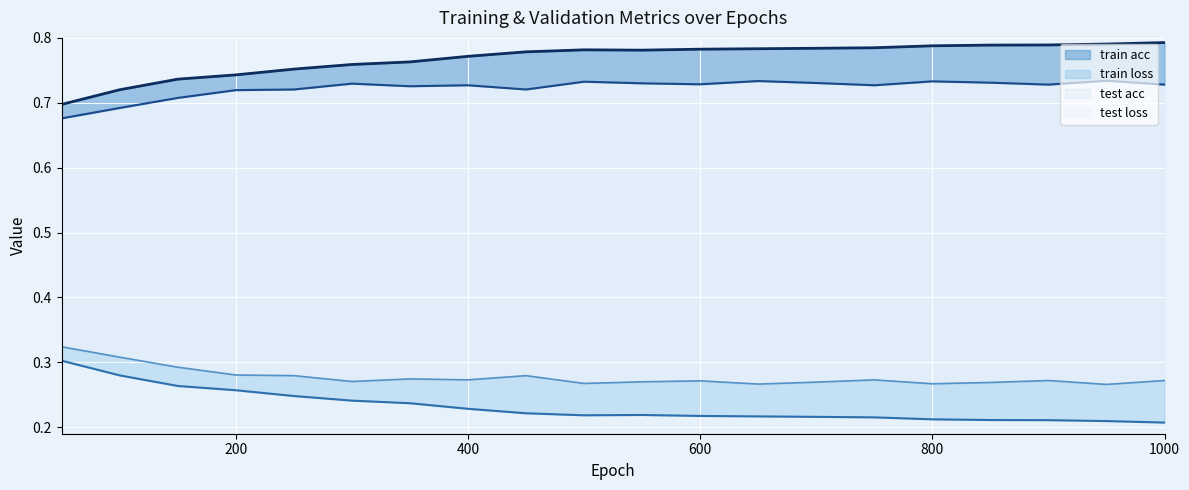

What is the sum of all train loss values?

4.6